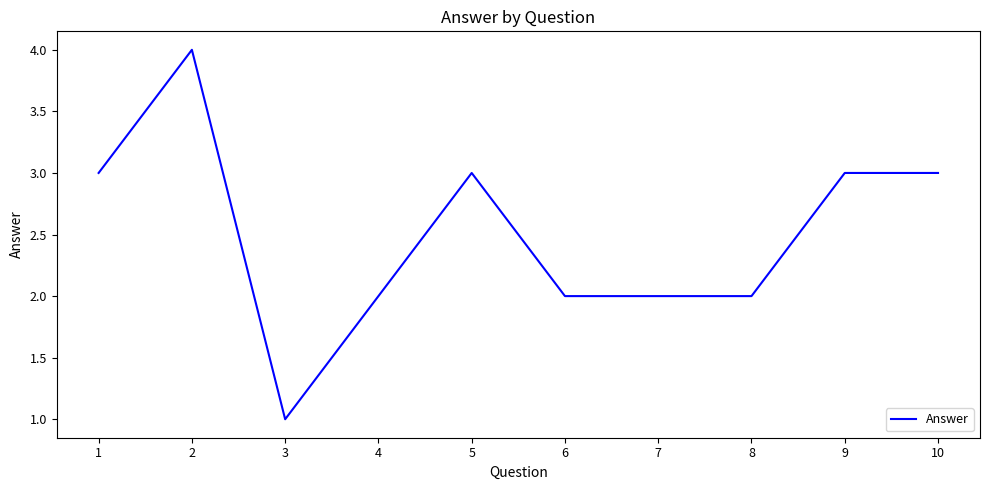

Reading right to left, list all the values displayed in this chart.

10=3	9=3	8=2	7=2	6=2	5=3	4=2	3=1	2=4	1=3